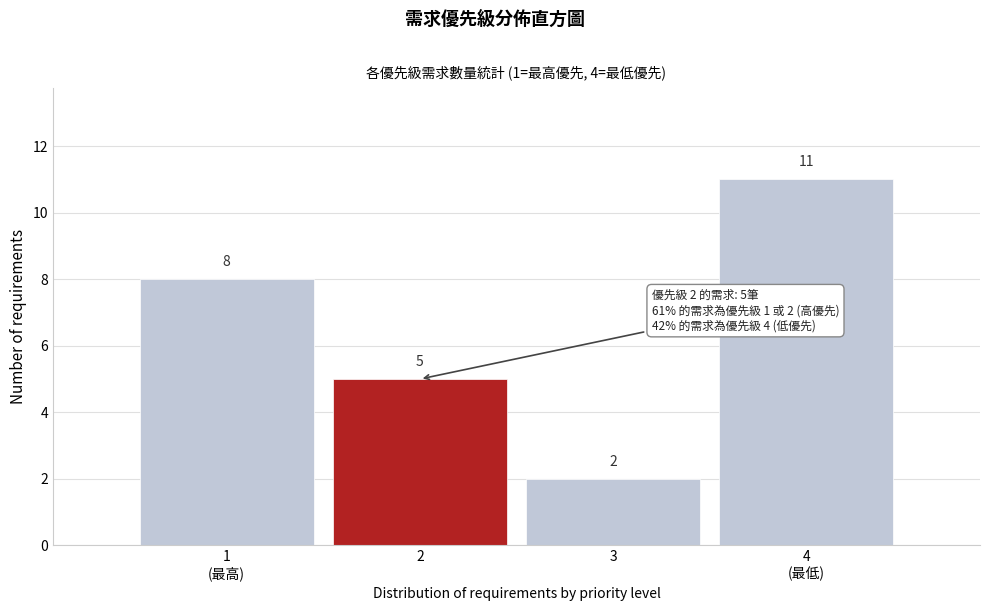

Reading left to right, extract all data points from this chart.

8	5	2	11